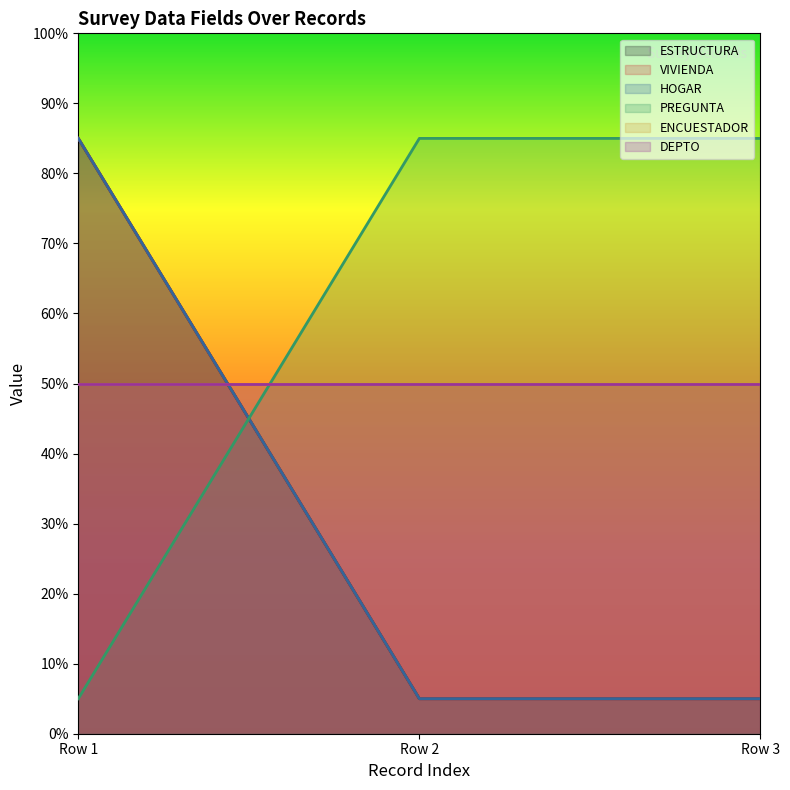

Which series has the largest total across all categories?

ESTRUCTURA